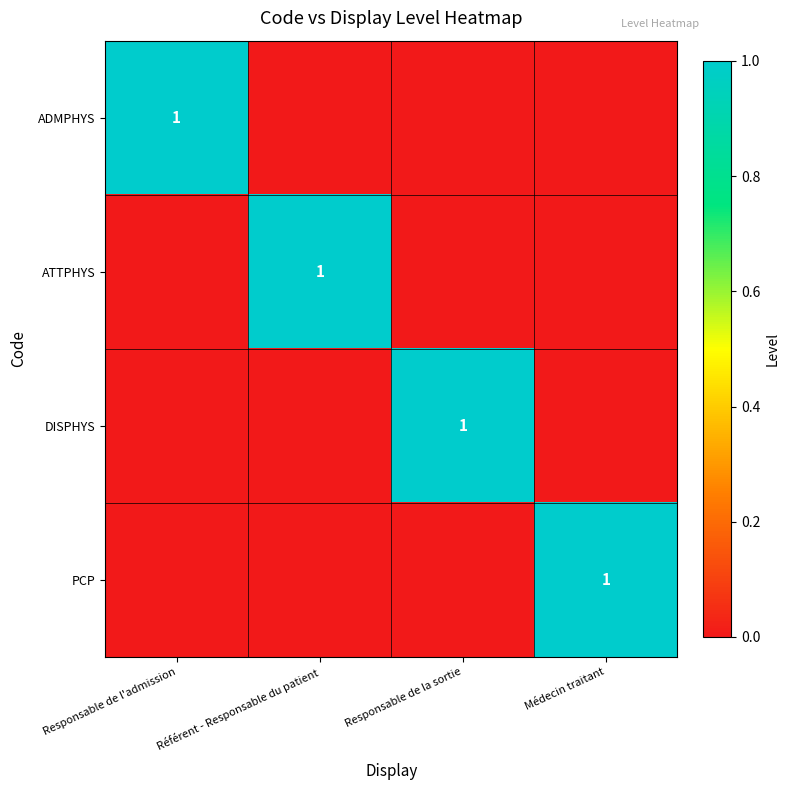

True or false: DISPHYS has a value of 1 at Responsable de la sortie.

True